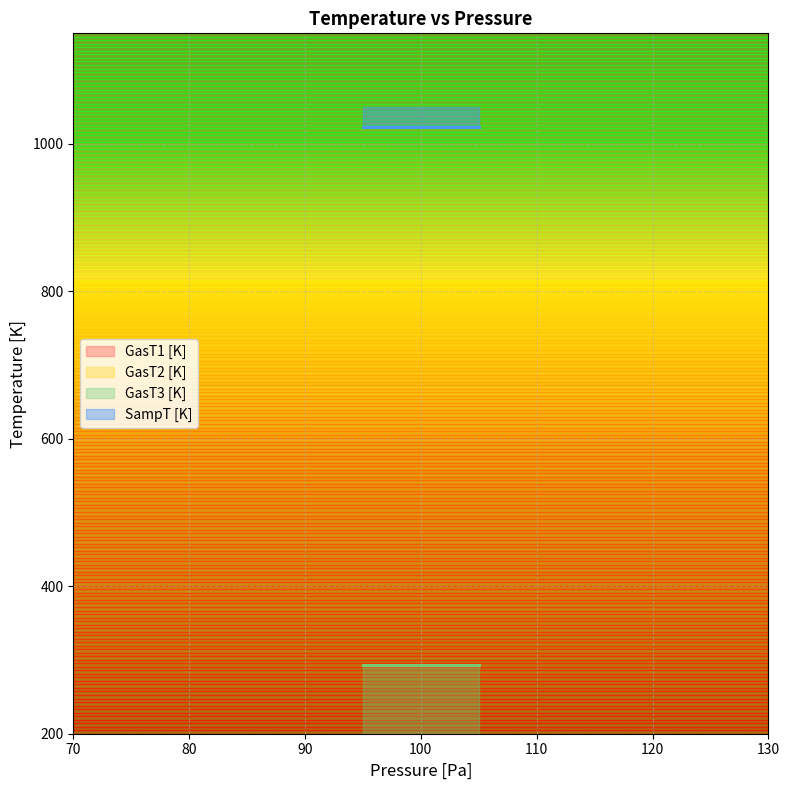

True or false: GasT2 [K] and GasT3 [K] cross at least once.

False